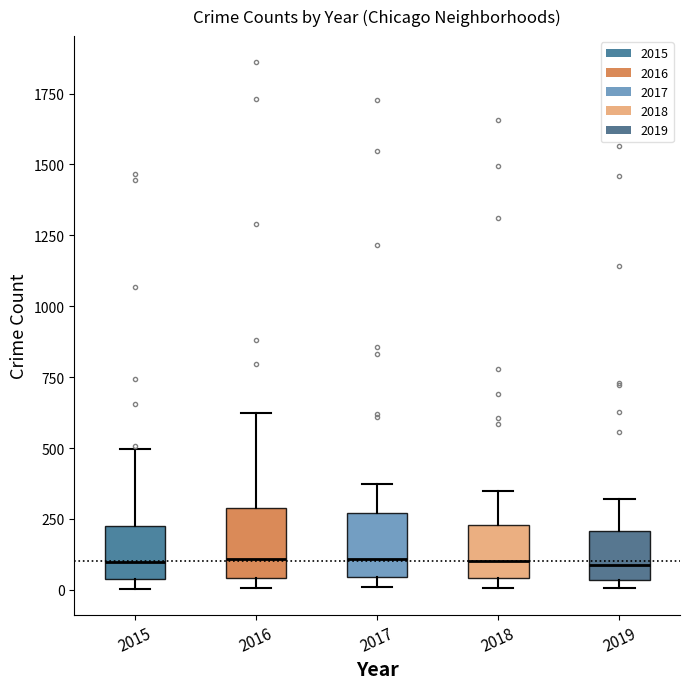

Reading left to right, read every box against the y-axis: the position of its median line, the range the box covers, and the ends of its whiskers. The values are not printed on the chart, so give them approximately, as read against the axis.

2015: median 100, box 50 to 200, whiskers 0 to 500
2016: median 100, box 50 to 300, whiskers 0 to 600
2017: median 100, box 50 to 250, whiskers 0 to 350
2018: median 100, box 50 to 250, whiskers 0 to 350
2019: median 100, box 50 to 200, whiskers 0 to 300